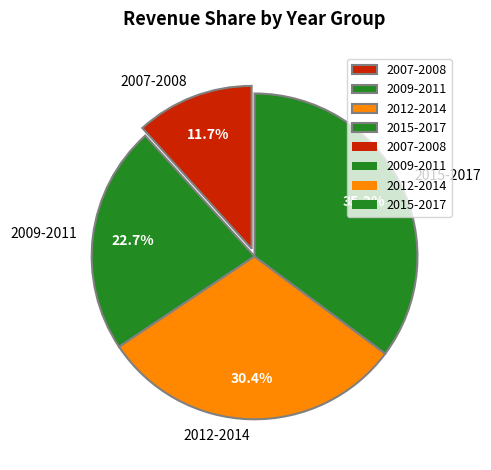

Which slice is the smallest?

2007-2008